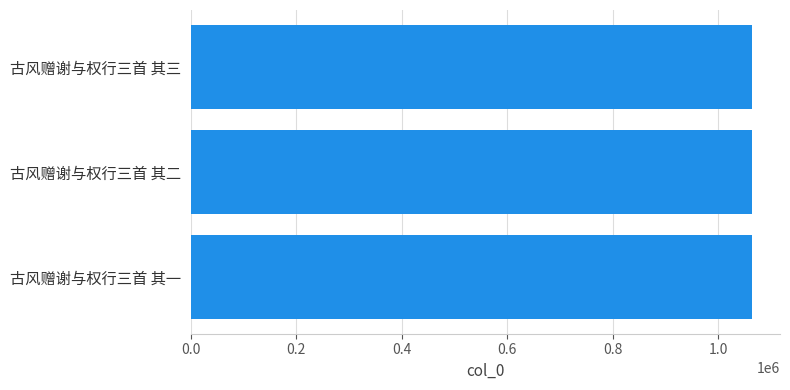

What is the ratio of the value at 古风赠谢与权行三首 其一 to the value at 古风赠谢与权行三首 其二?

1.0